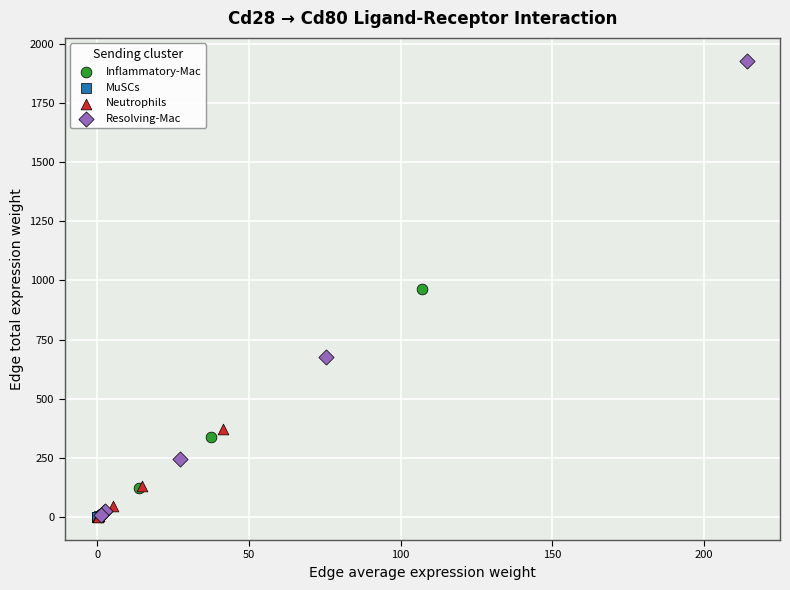

Which series has the widest spread of Y values?

Resolving-Mac